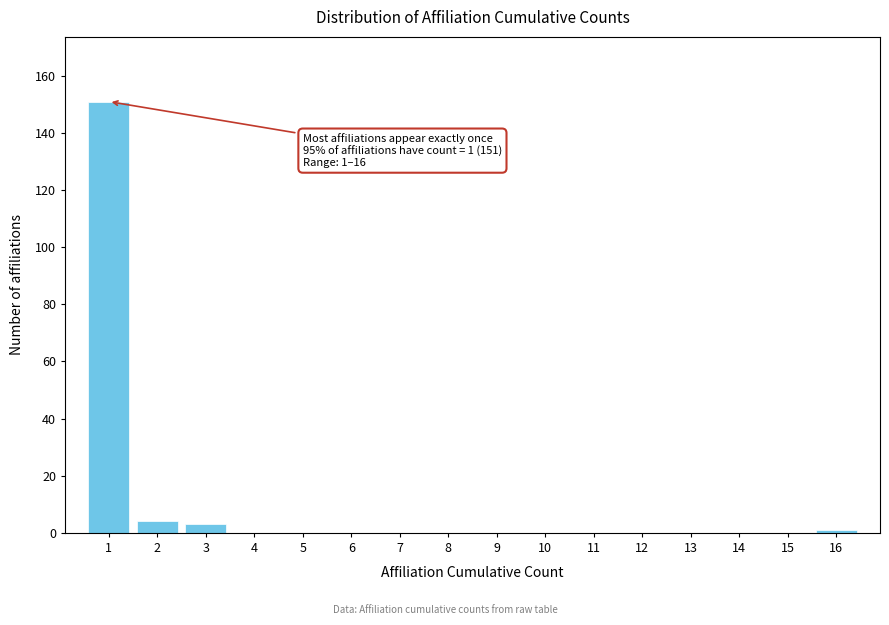

Which range on the x-axis has the tallest bar?

0.5 to 1.5